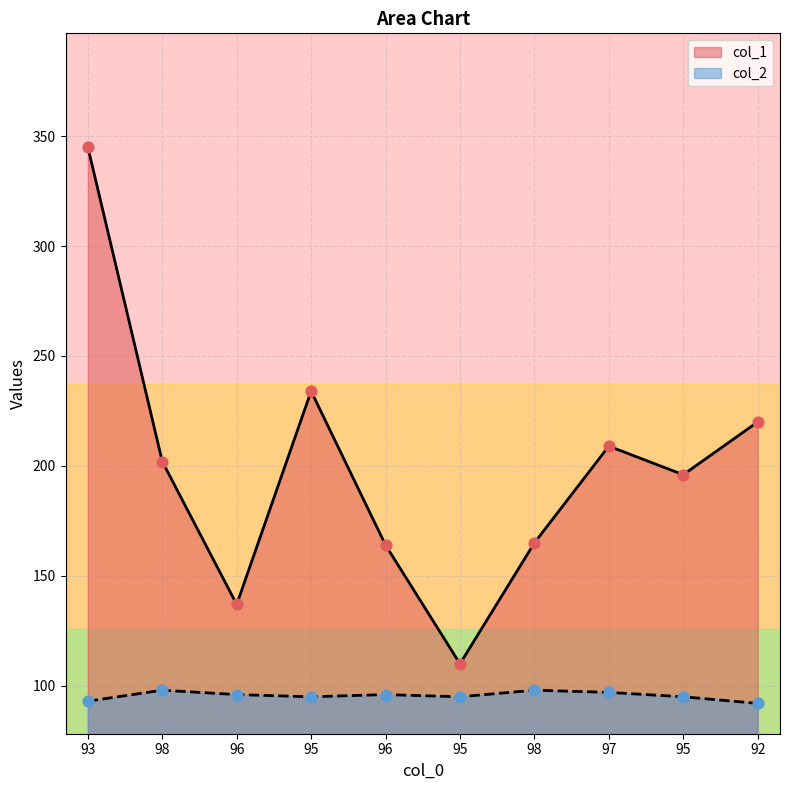

At how many categories does at least one series exceed 174?

6